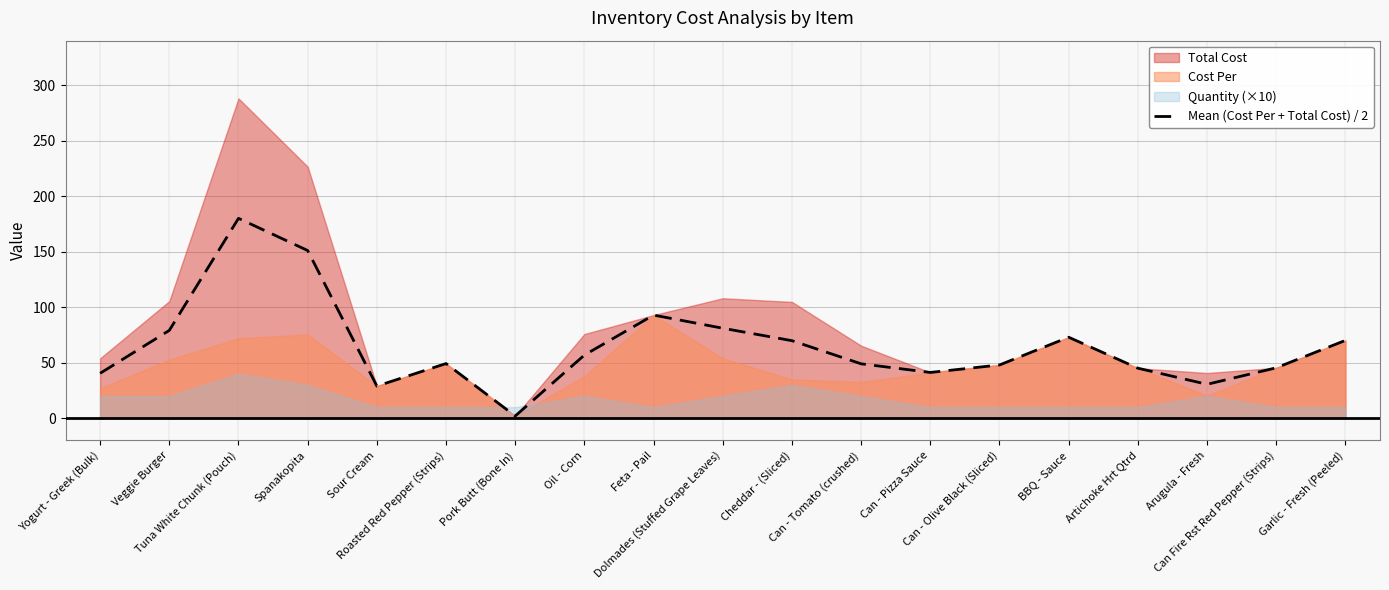

The value at Artichoke Hrt Qtrd is 45.1. True or false?

True